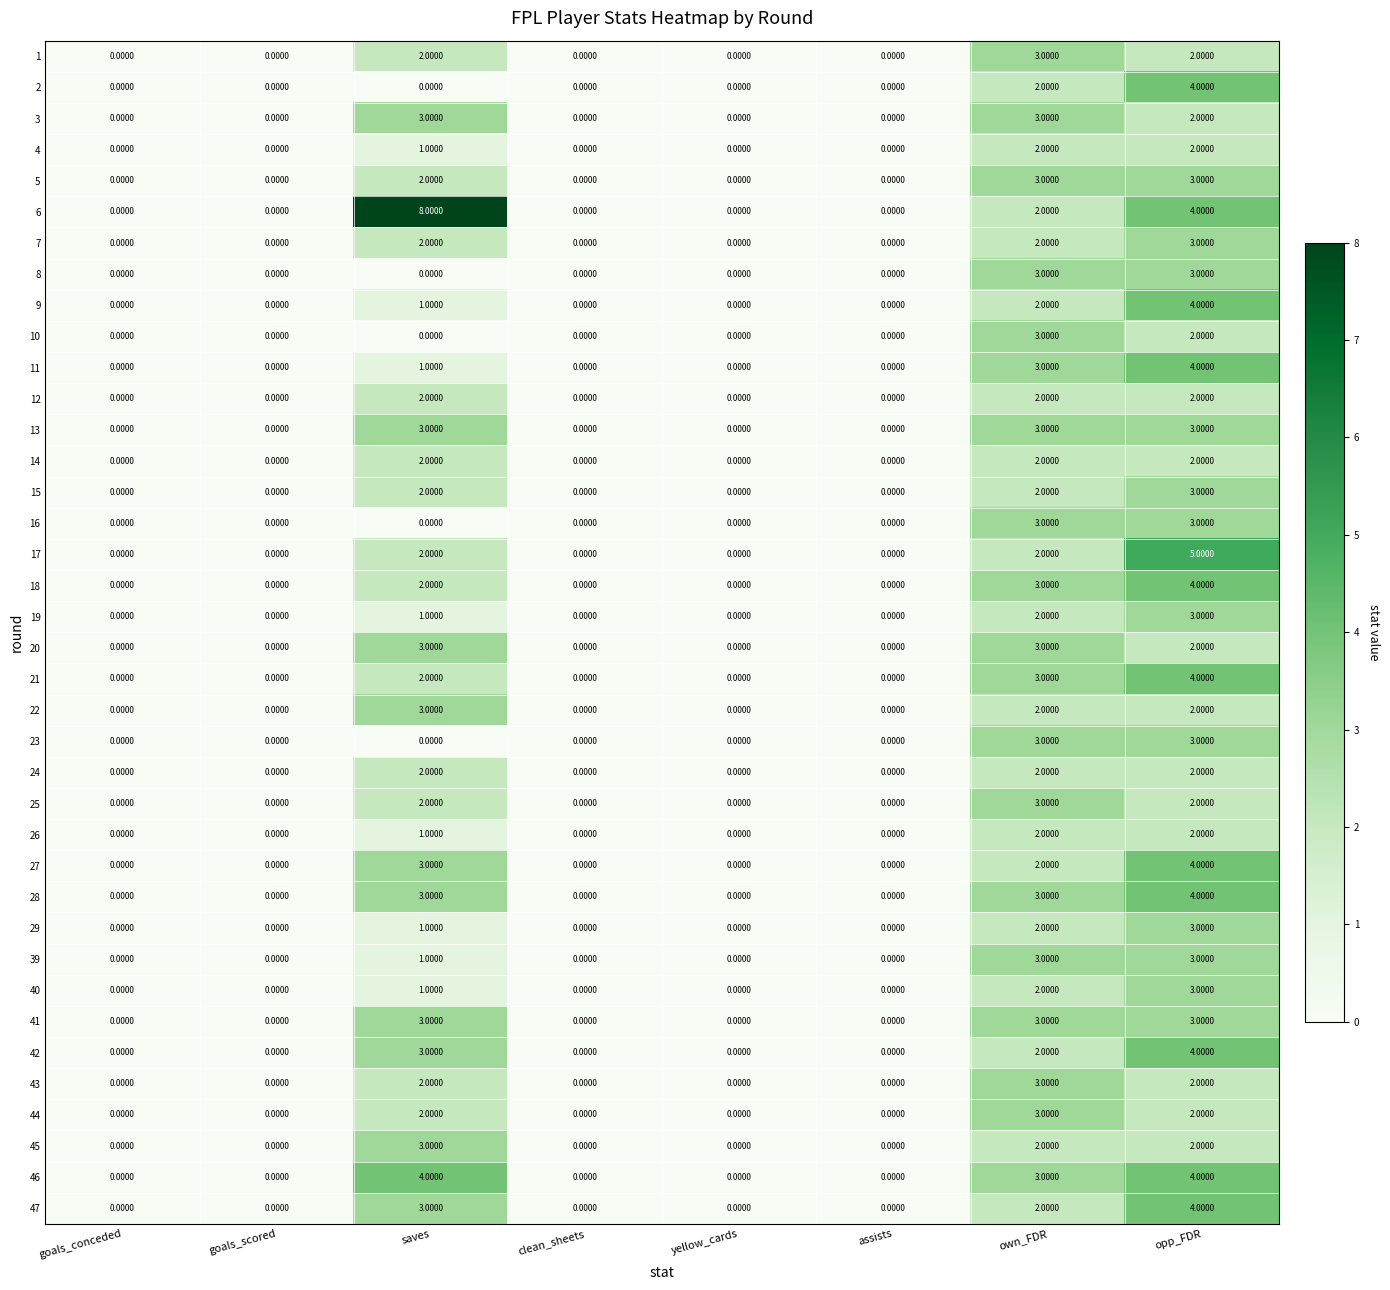

At which category does the chart reach its peak across all series?

saves